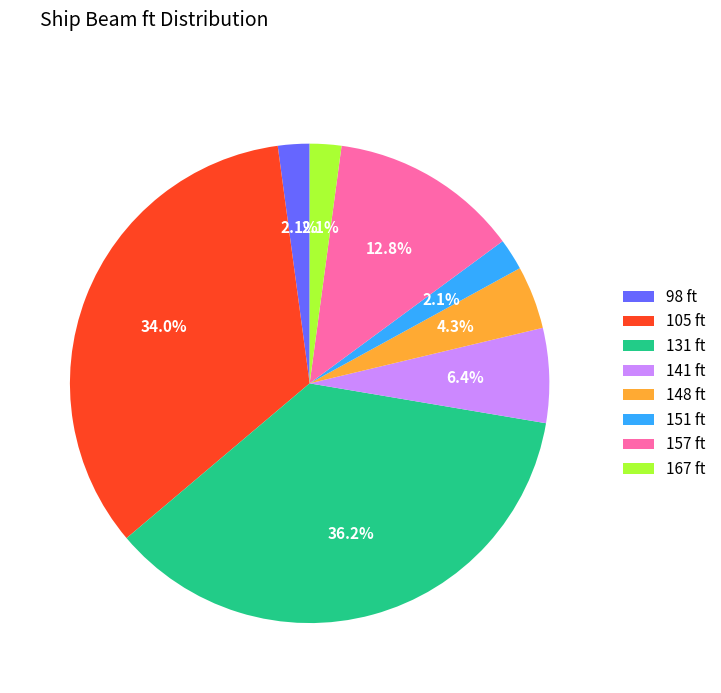

Is there any slice that represents more than half of the pie?

No